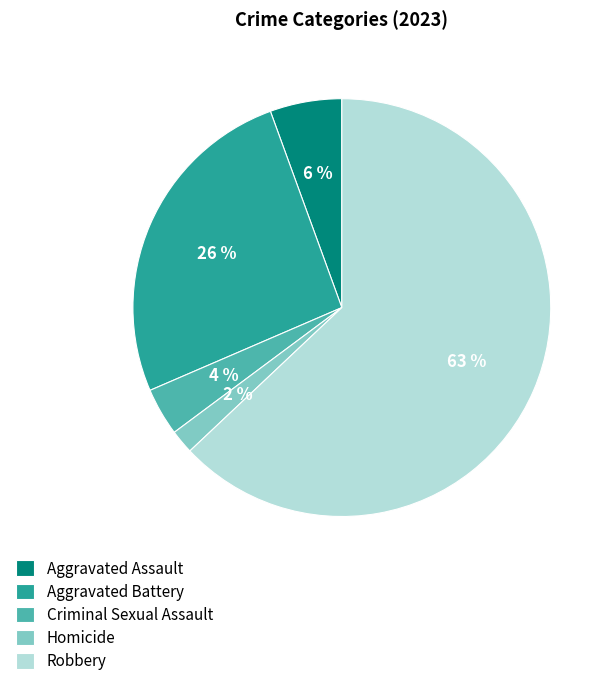

To the nearest percent, what percentage of the pie is Homicide?

2%